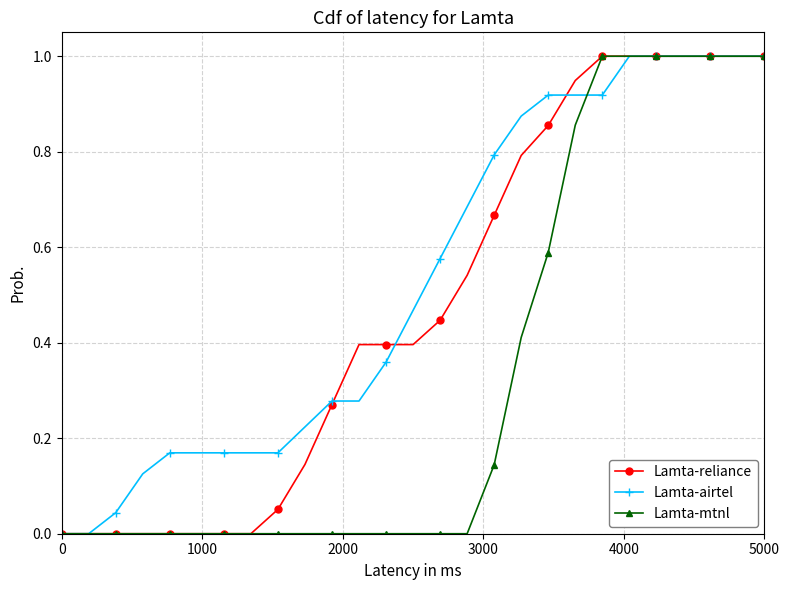

What is the value of the Lamta-airtel point at the 17th from the left?

0.8